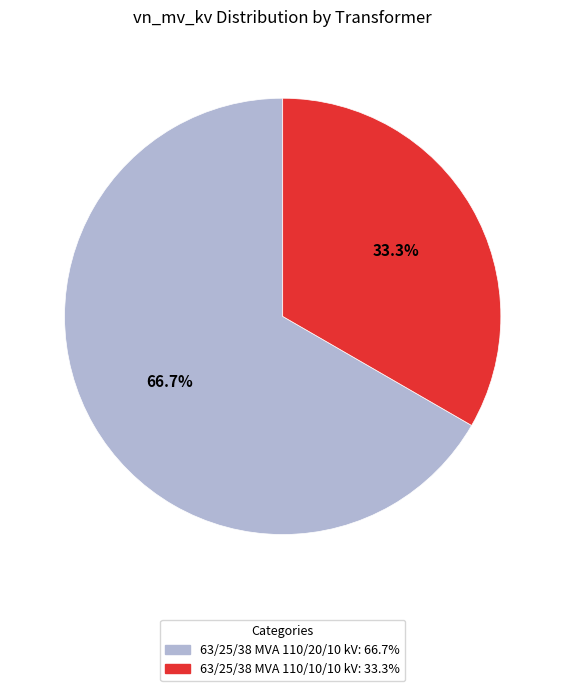

Is it true that 63/25/38 MVA 110/10/10 kV is 33% of the pie?

True